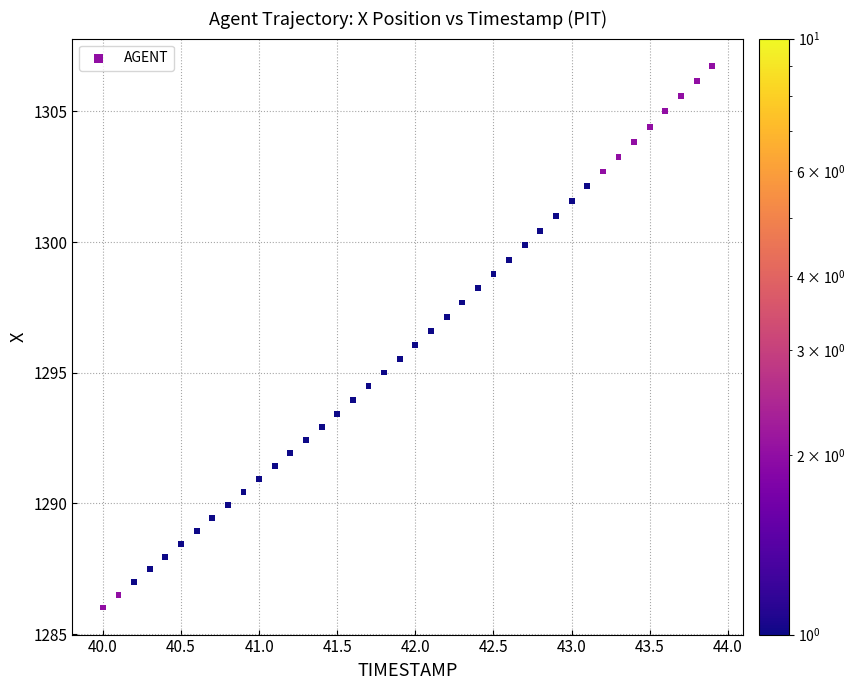

What is the range of Y values (max minus min)?

20.7